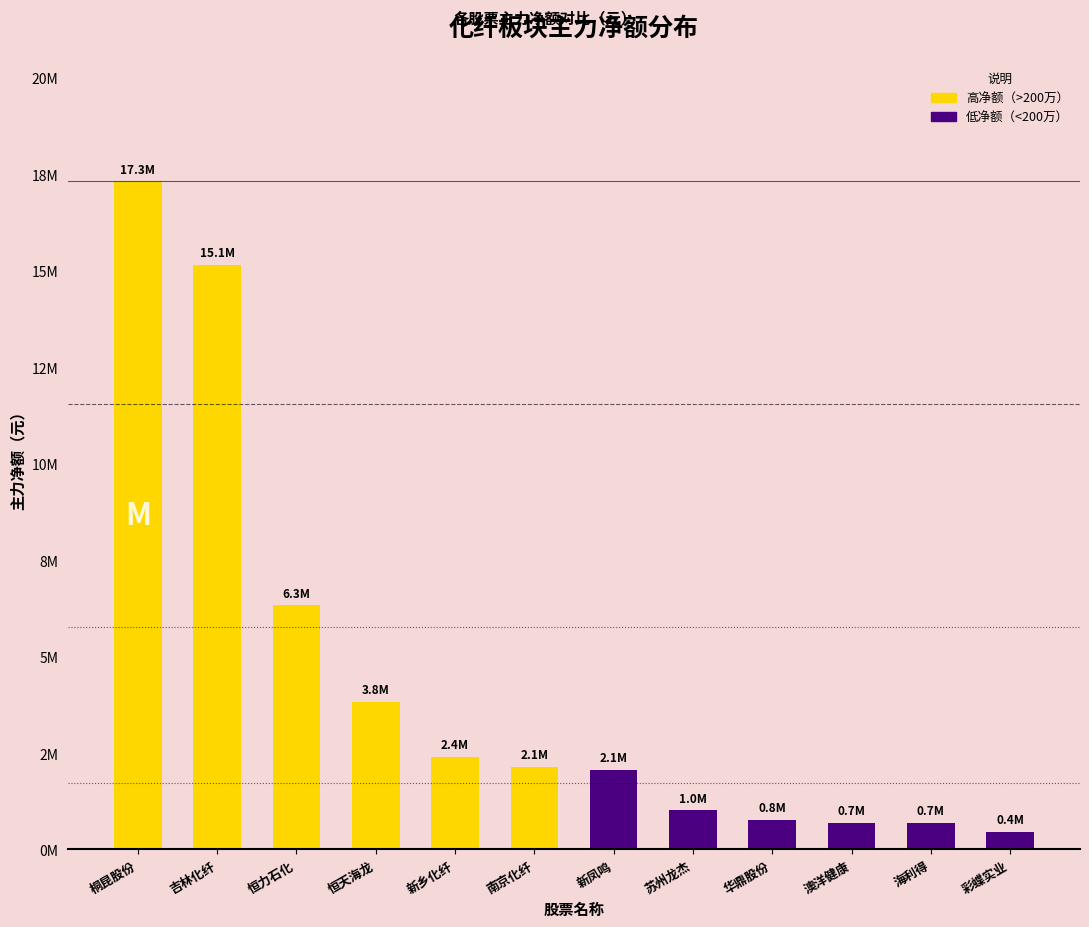

What is the label of the 1st bar from the right?

彩蝶实业